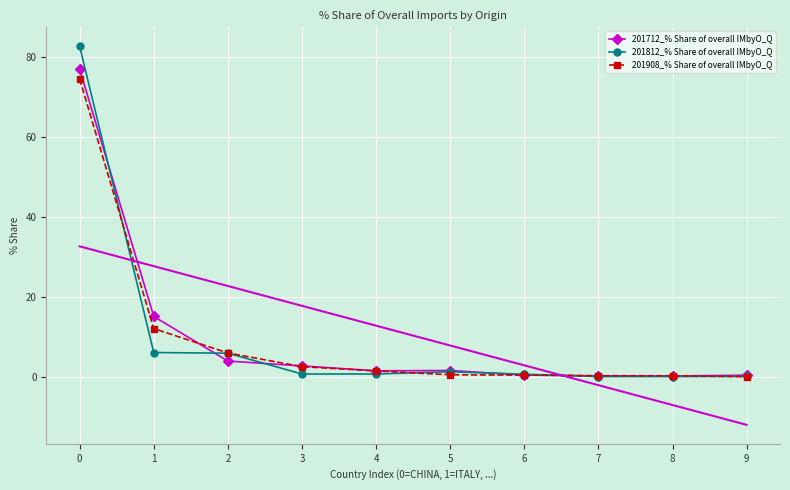

Read the 201812_% Share of overall IMbyO_Q value at 4.

0.7